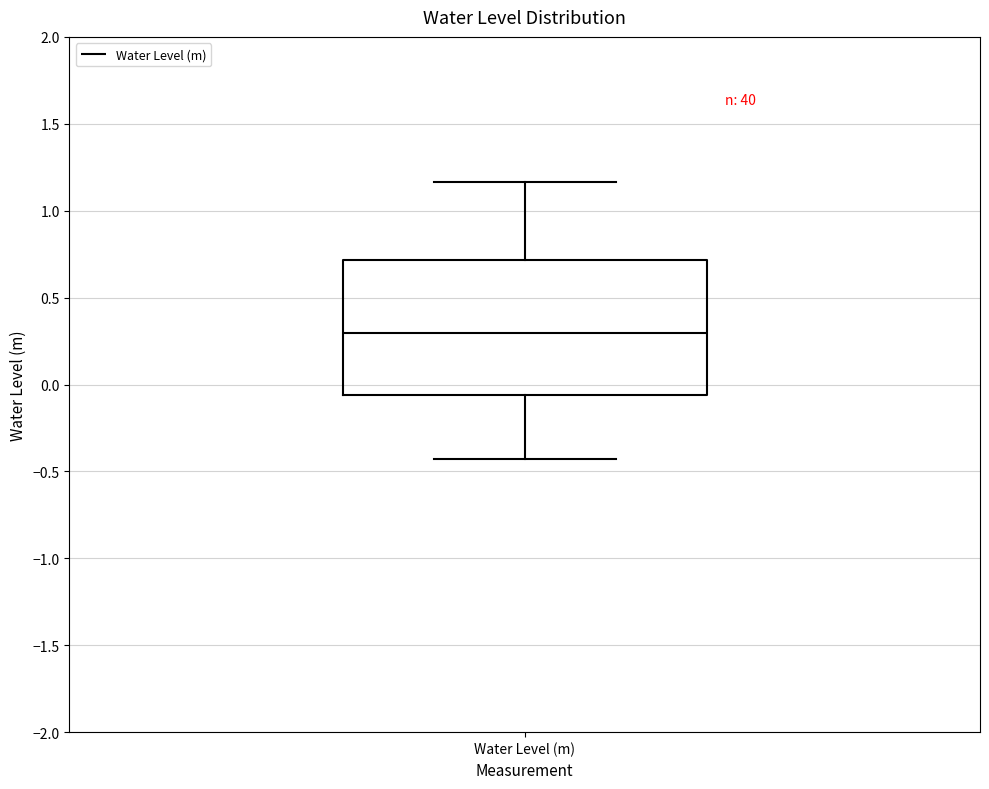

Where does the upper whisker of the box for Water Level (m) end on the y-axis? The values are not printed on the chart, so give them approximately, as read against the axis.

1.15